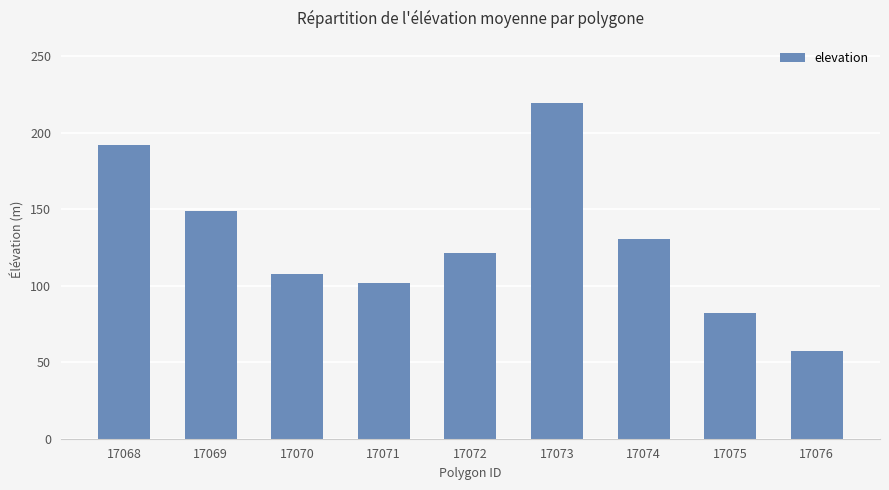

What is the maximum value shown in the chart?

219.6